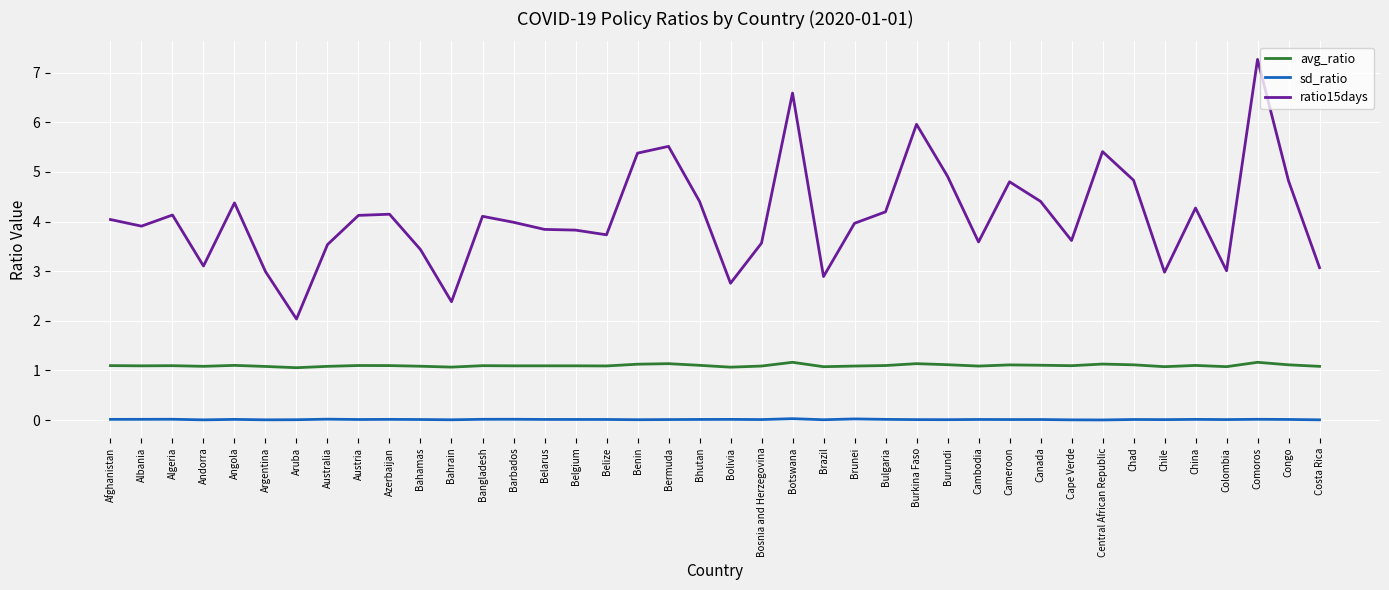

What is the difference between the highest and lowest values at Colombia?

3.0